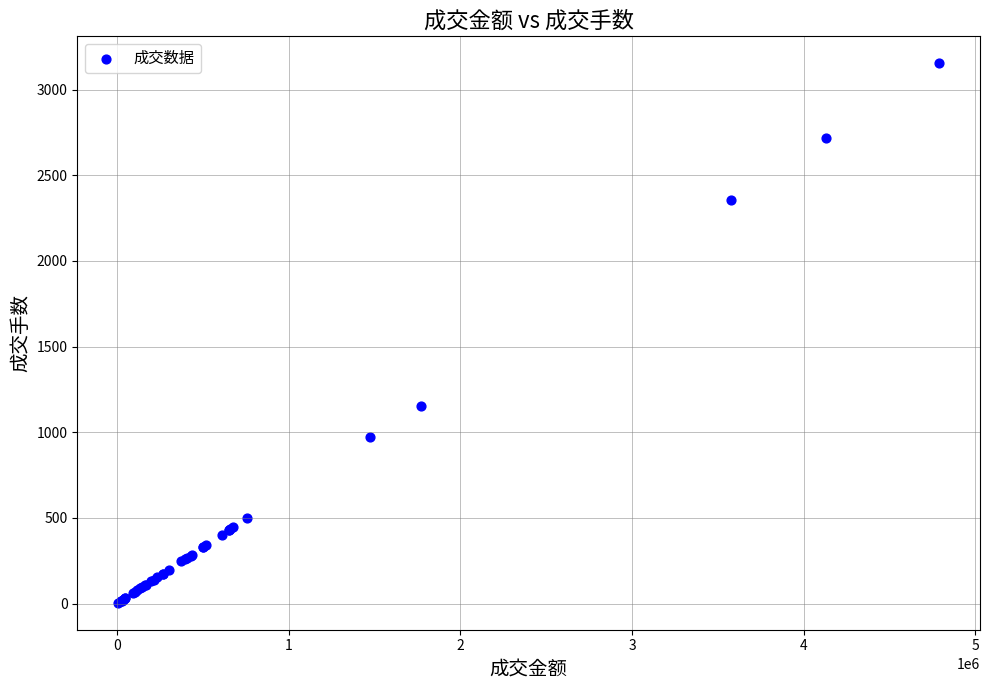

What Y value in the scatter plot is closest to 1579?

1155